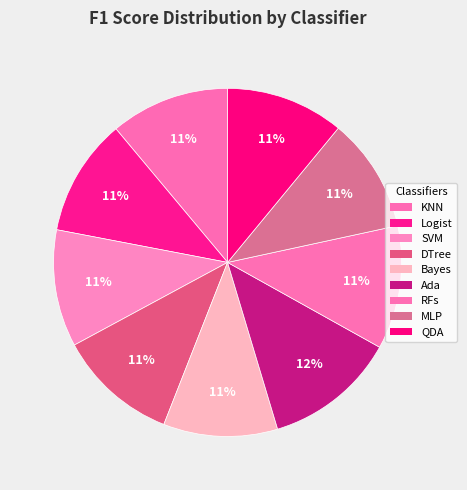

Does any single category account for the majority?

No